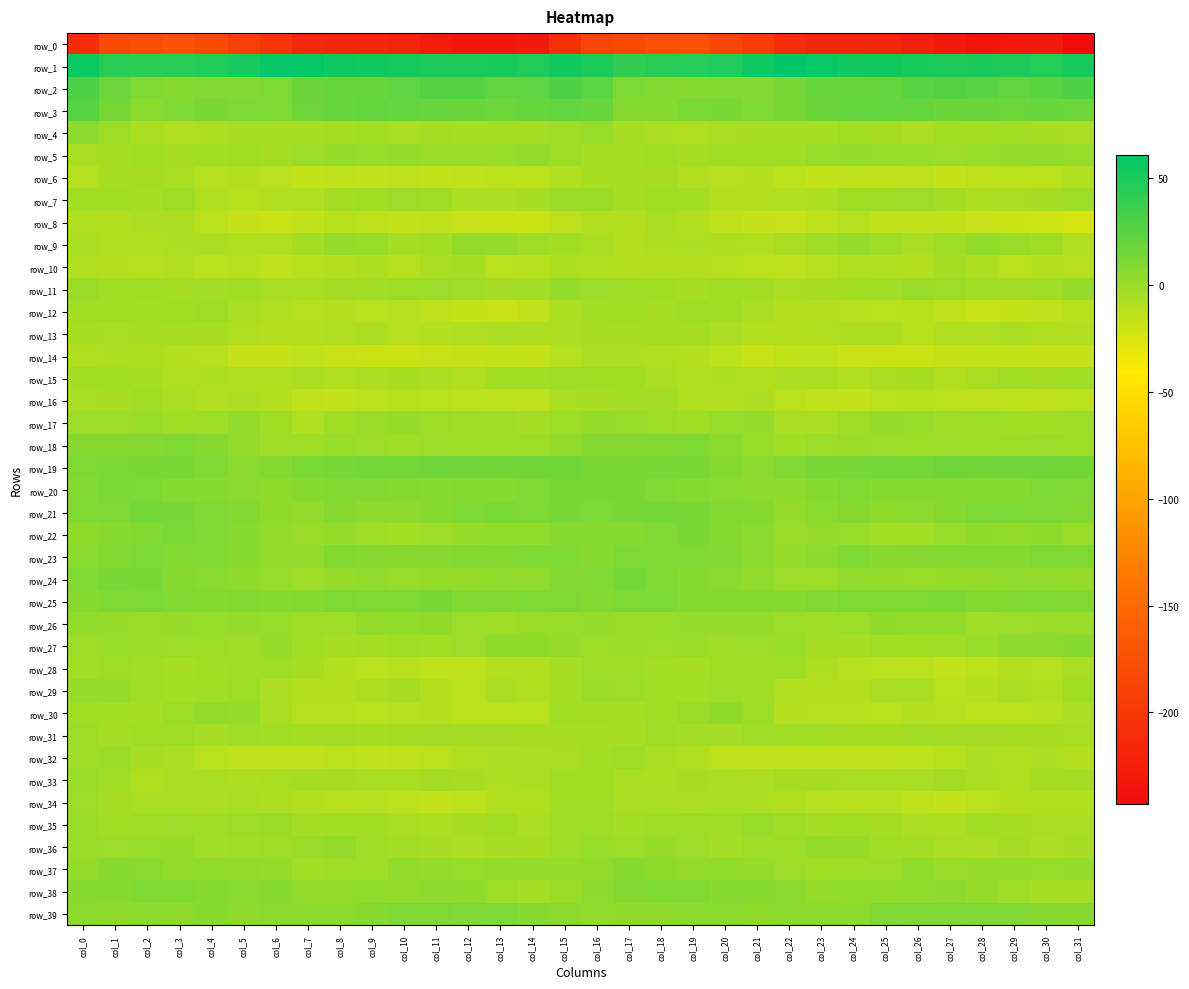

What is the smallest value displayed?

-242.6